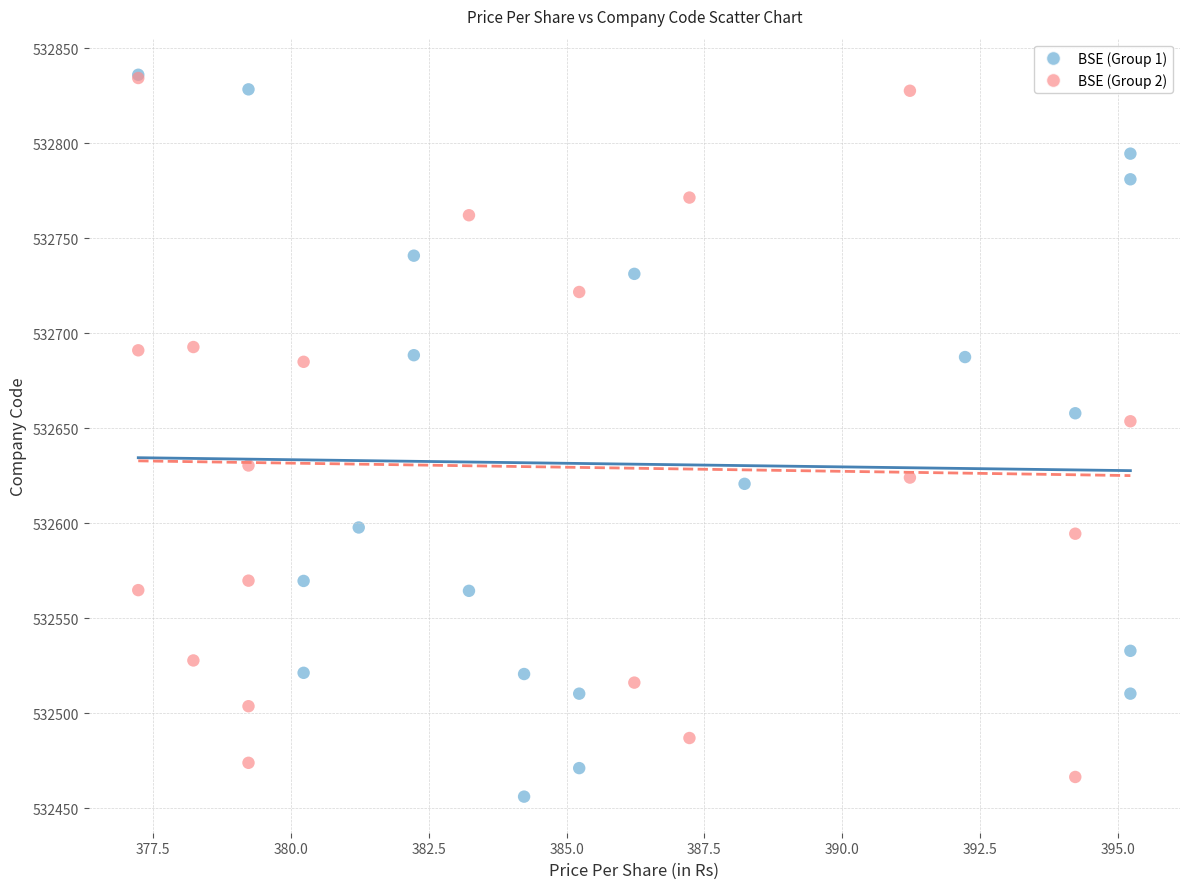

What are all the series names shown in the legend?

BSE (Group 1), BSE (Group 2)